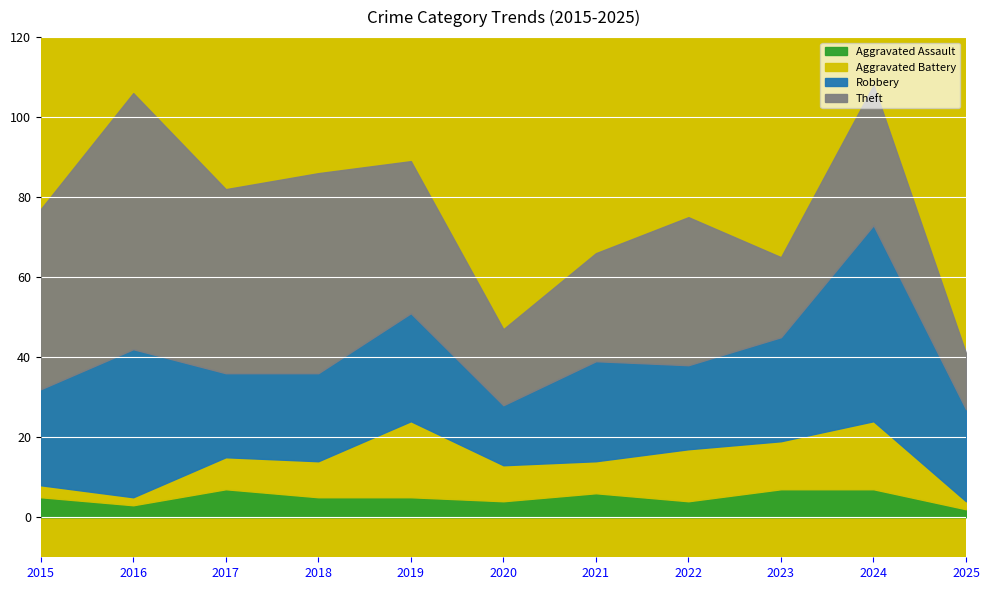

Is it true that Theft equals 24 at 2025?

False